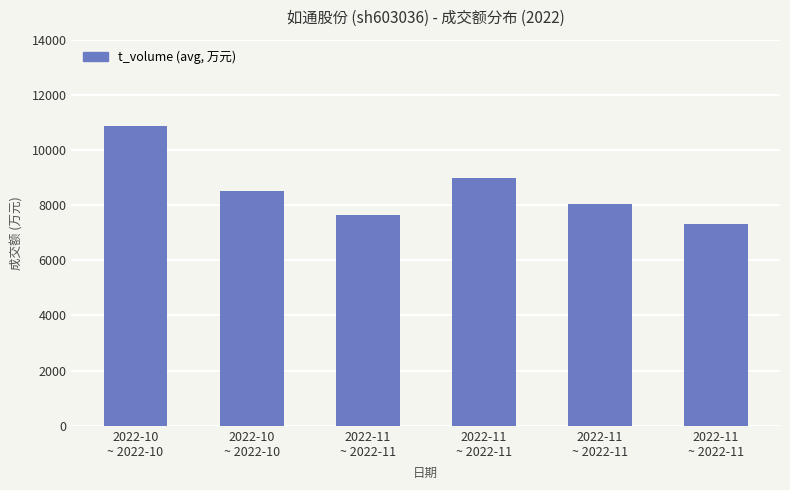

Reading right to left, transcribe all the data shown in this chart.

7314.0	8042.0	8977.0	7659.7	8498.3	10856.0